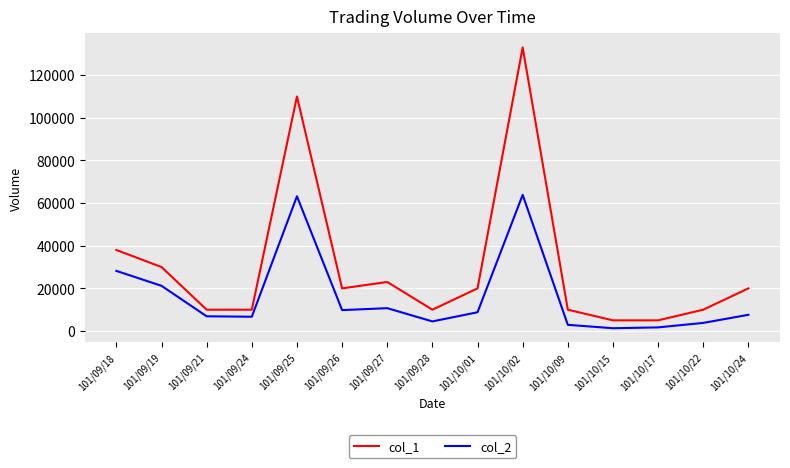

Where does the col_1 series first go above 20000?

101/09/18